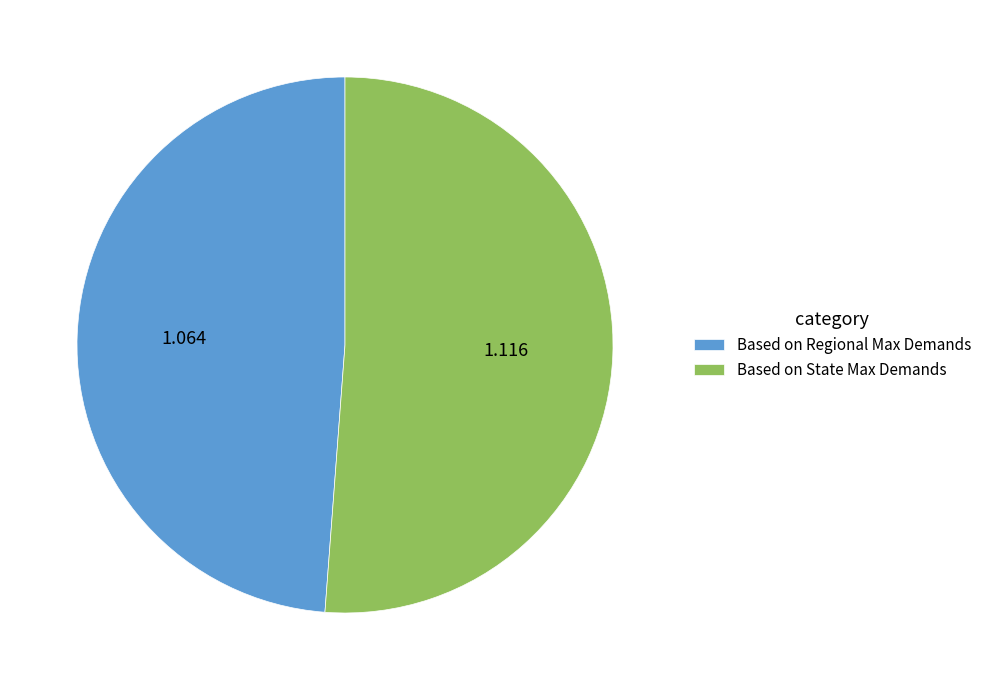

Which has a higher value, Based on State Max Demands or Based on Regional Max Demands?

Based on State Max Demands